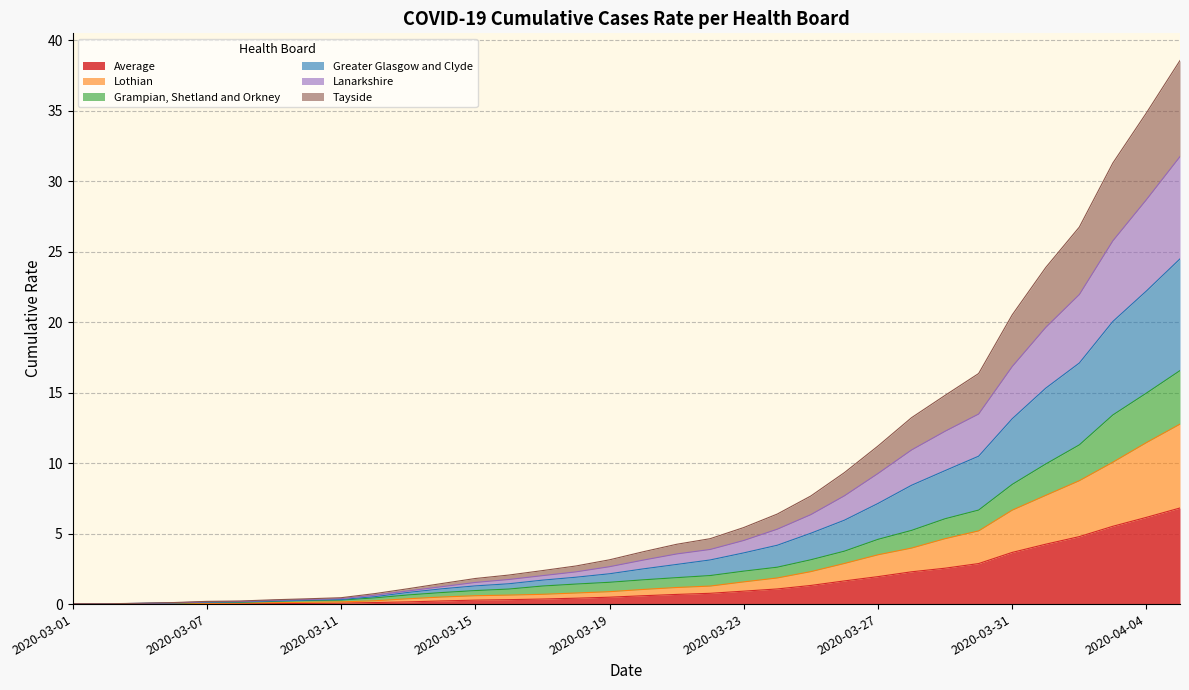

What is the maximum value for Average?

6.8